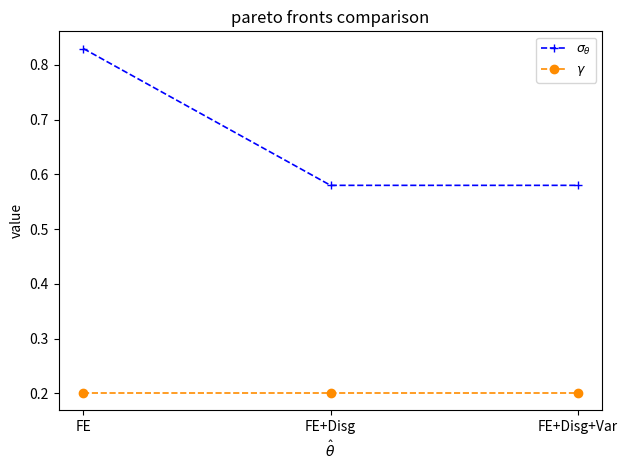

What is the lowest value of the $\gamma$ series?

0.2